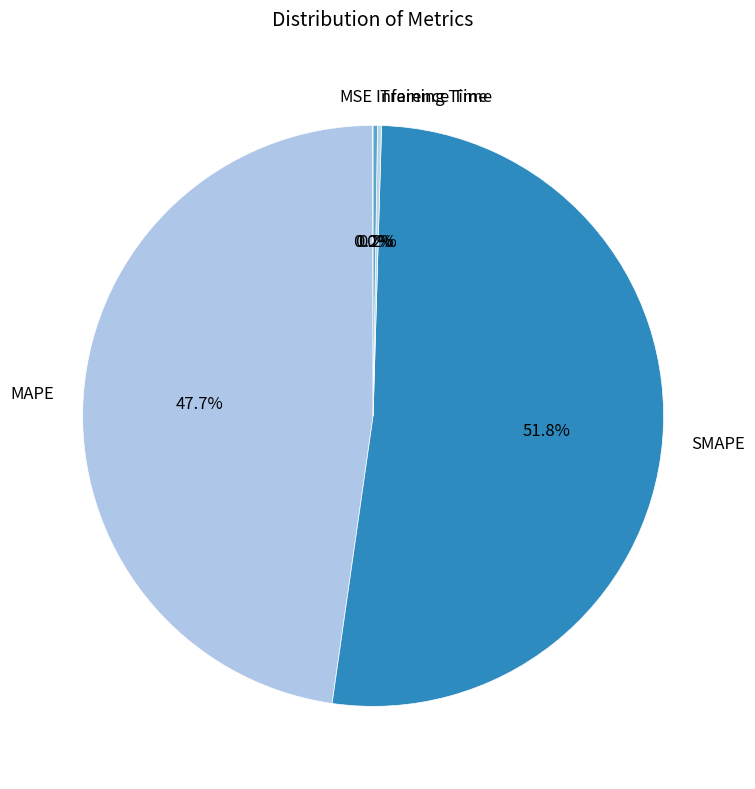

What percentage is NOT represented by MAPE?

52.3%